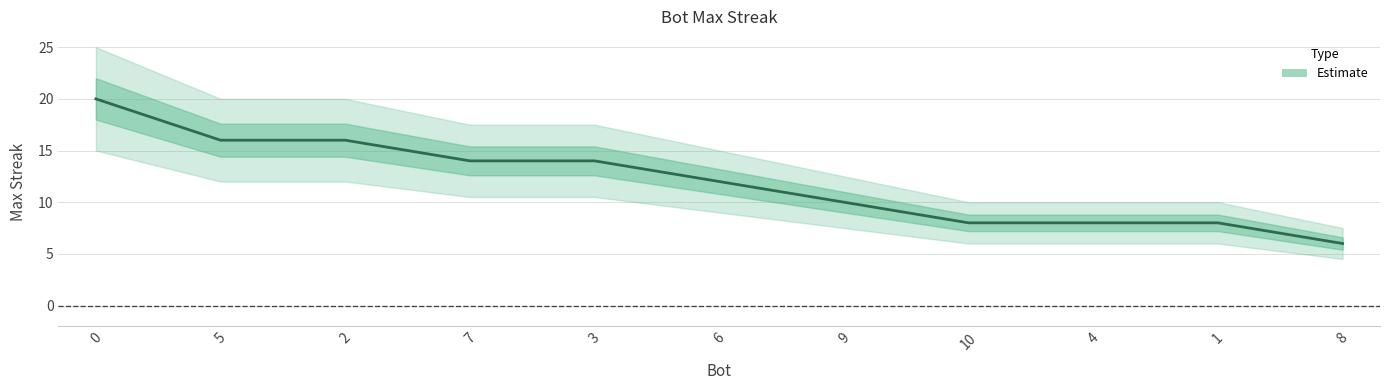

What is the greatest value displayed?

20